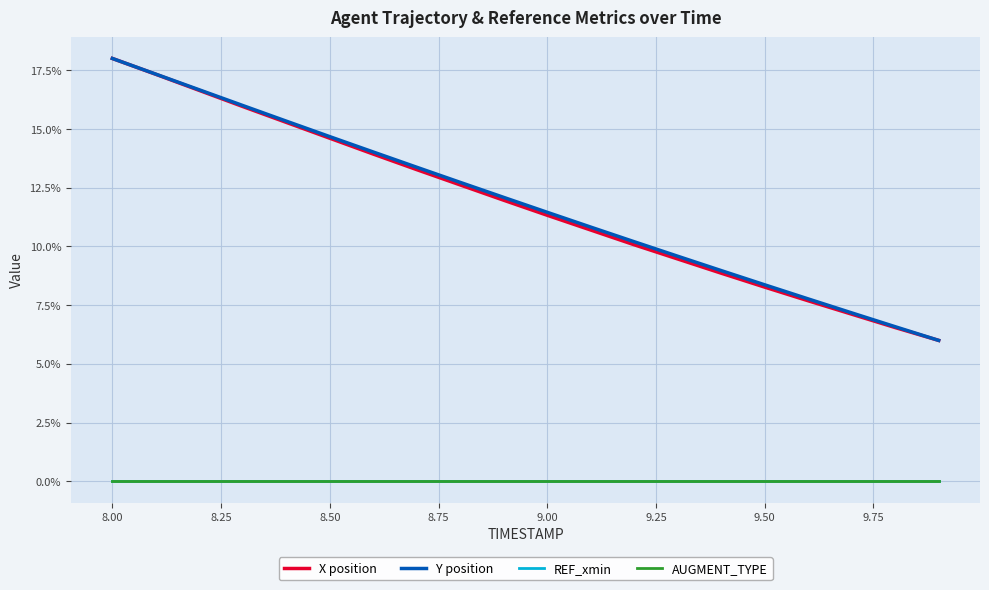

Does the chart have visible grid lines?

Yes